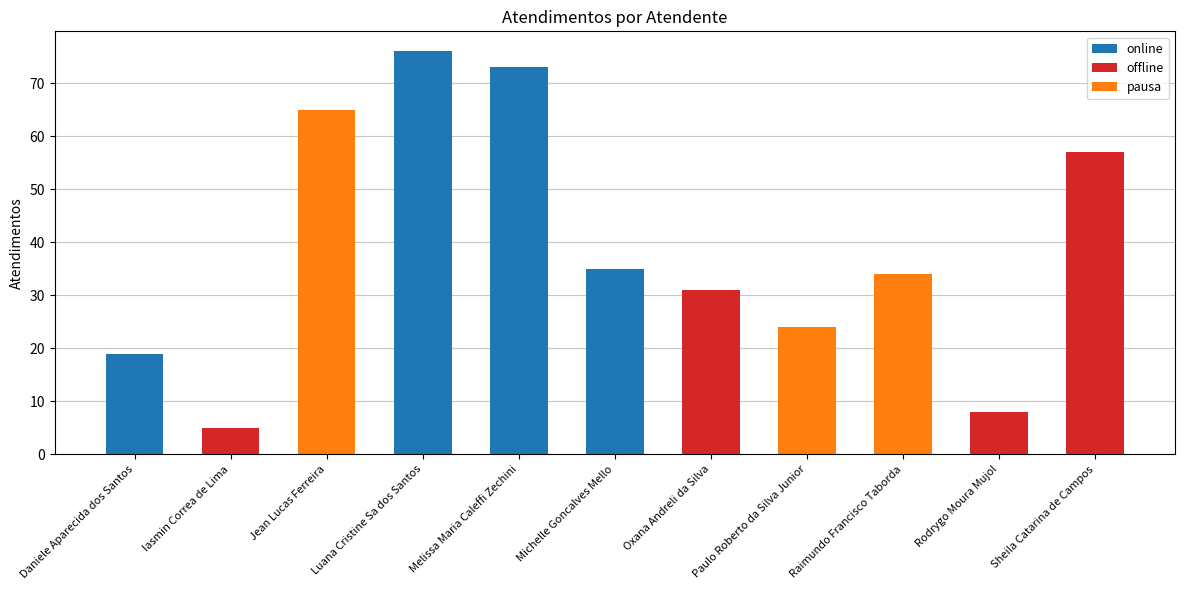

Reading left to right, extract all data points from this chart.

19	5	65	76	73	35	31	24	34	8	57